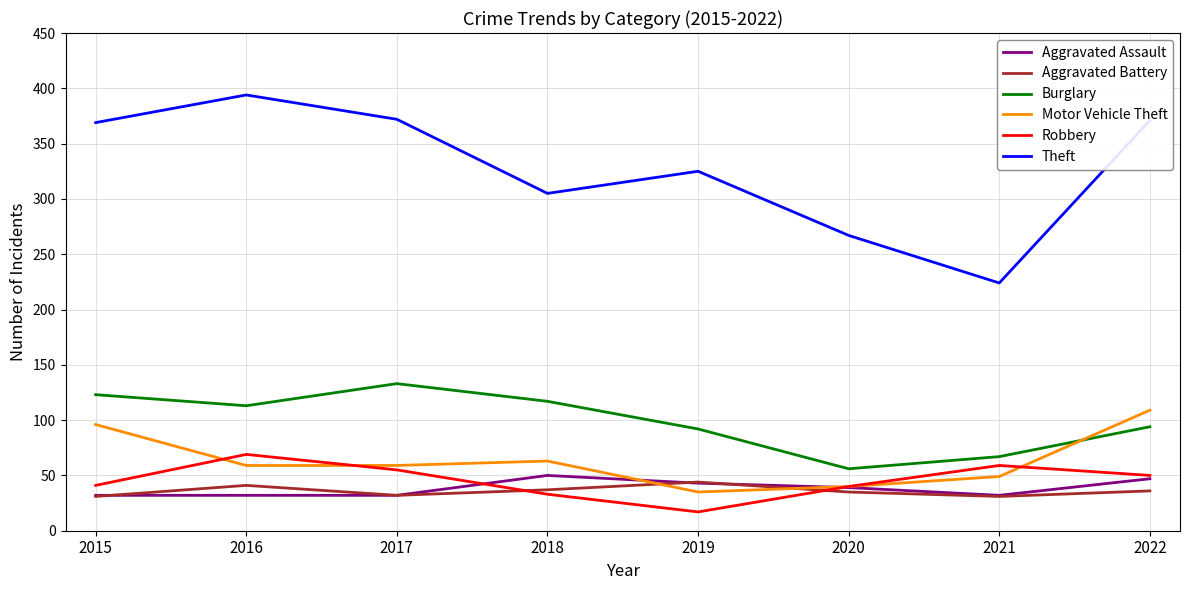

Which series has the largest range (max minus min)?

Theft